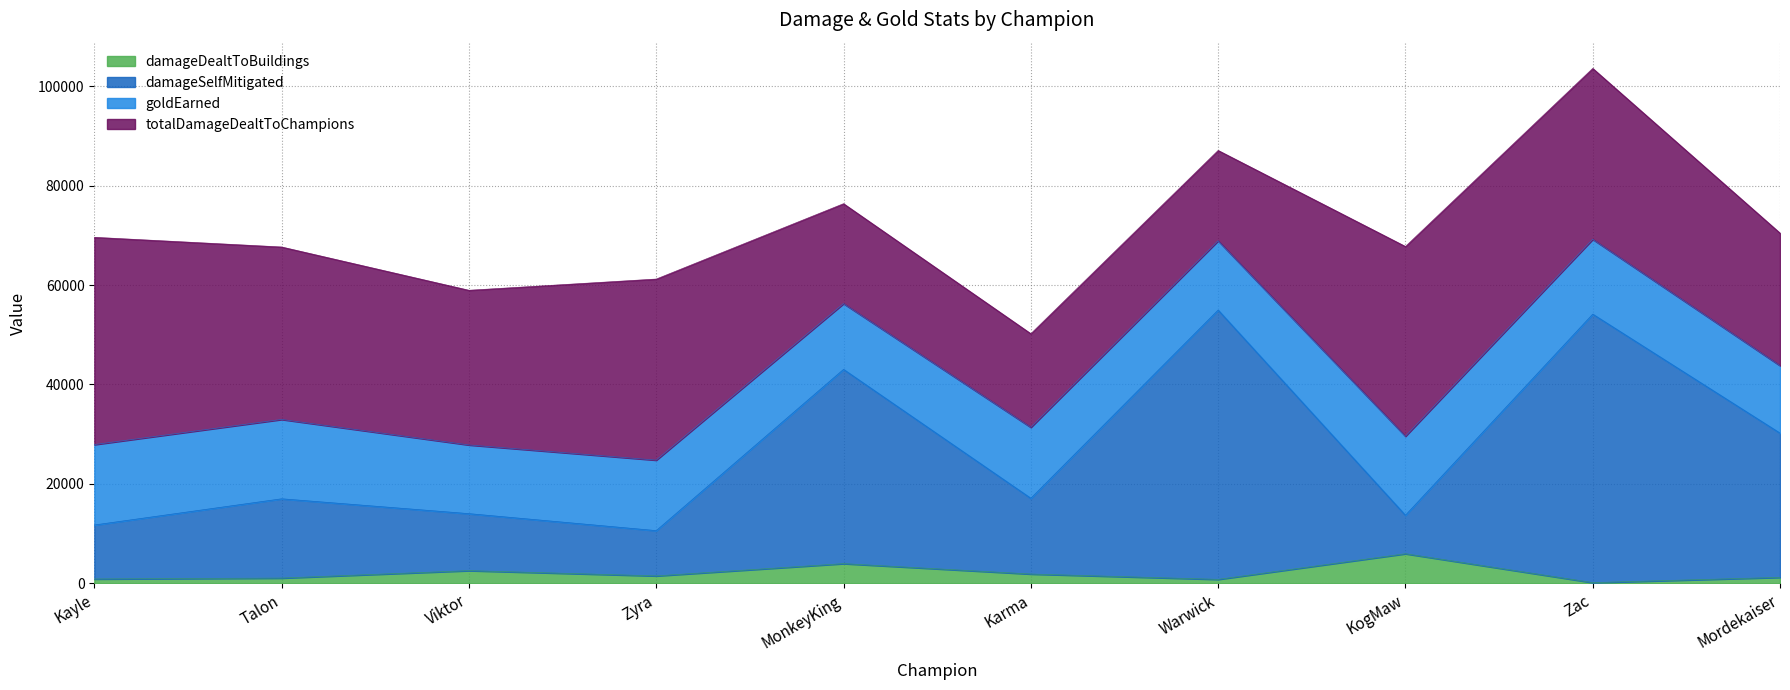

Is it true that damageSelfMitigated equals 54141 at Zac?

True